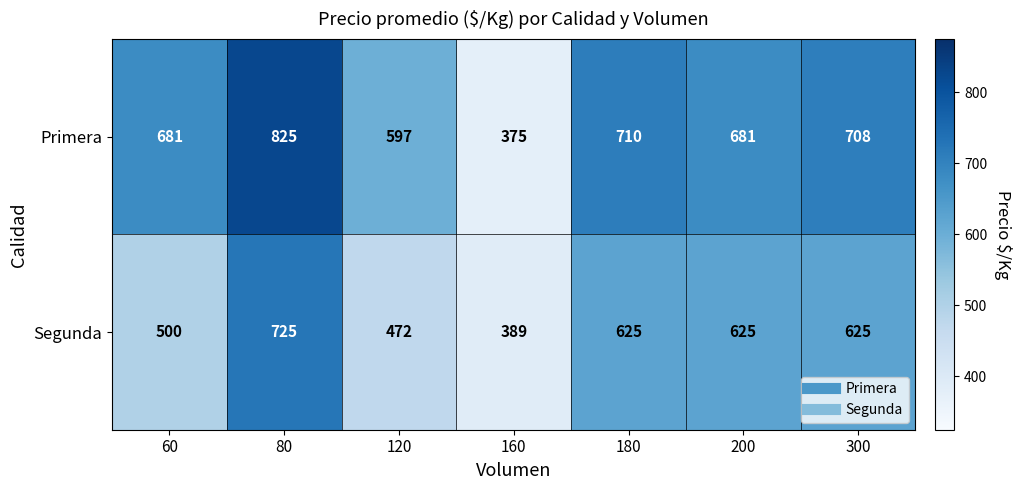

True or false: Primera has a value of 166 at 160.

False